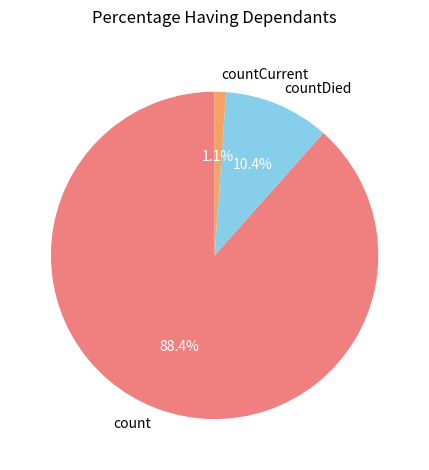

Which has a higher value, countDied or count?

count